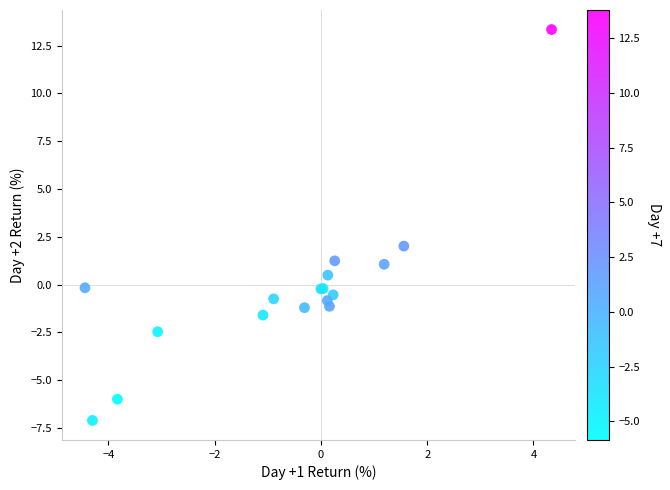

What Y value in the scatter plot is closest to 3?

2.0